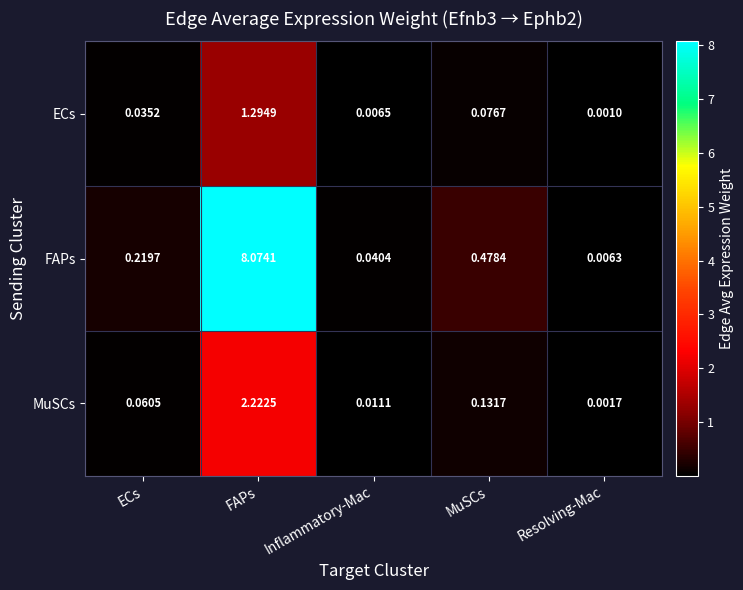

Which series has the largest total across all categories?

FAPs